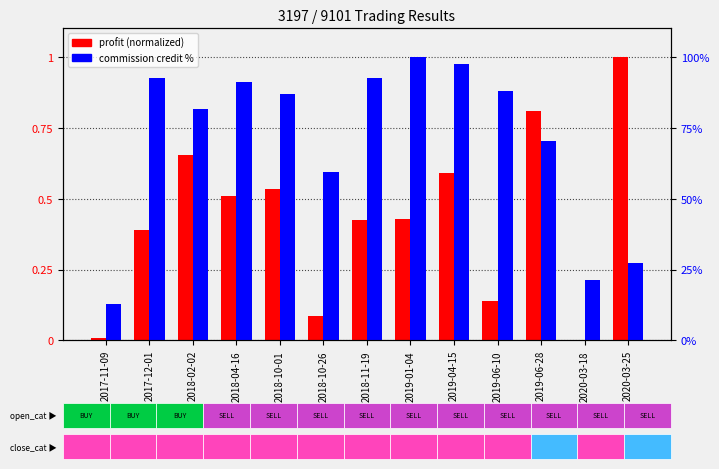

What value does the commission credit % series have at 2020-03-25?

27.4